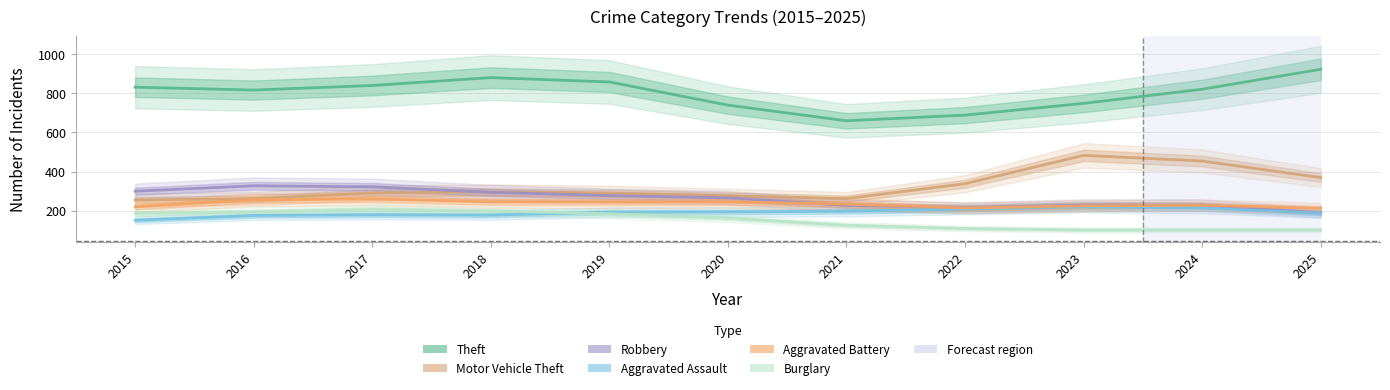

At which label does Motor Vehicle Theft reach its peak?

2023